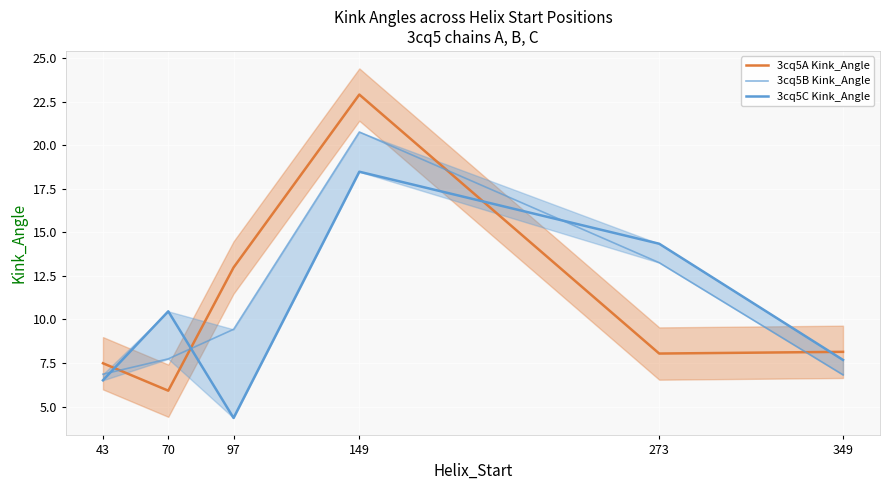

True or false: 3cq5A Kink_Angle has a value of 34.1 at 149.

False